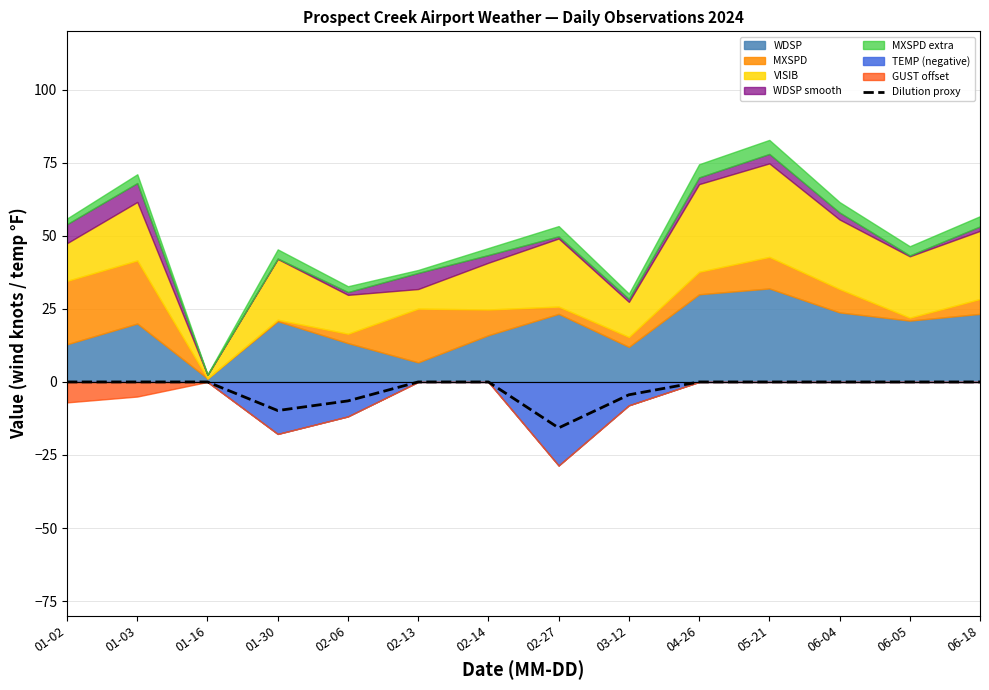

Reading left to right, transcribe all the data shown in this chart.

01-02=0.0	01-03=0.0	01-16=0.0	01-30=-9.8	02-06=-6.5	02-13=0.0	02-14=0.0	02-27=-15.7	03-12=-4.4	04-26=0.0	05-21=0.0	06-04=0.0	06-05=0.0	06-18=0.0